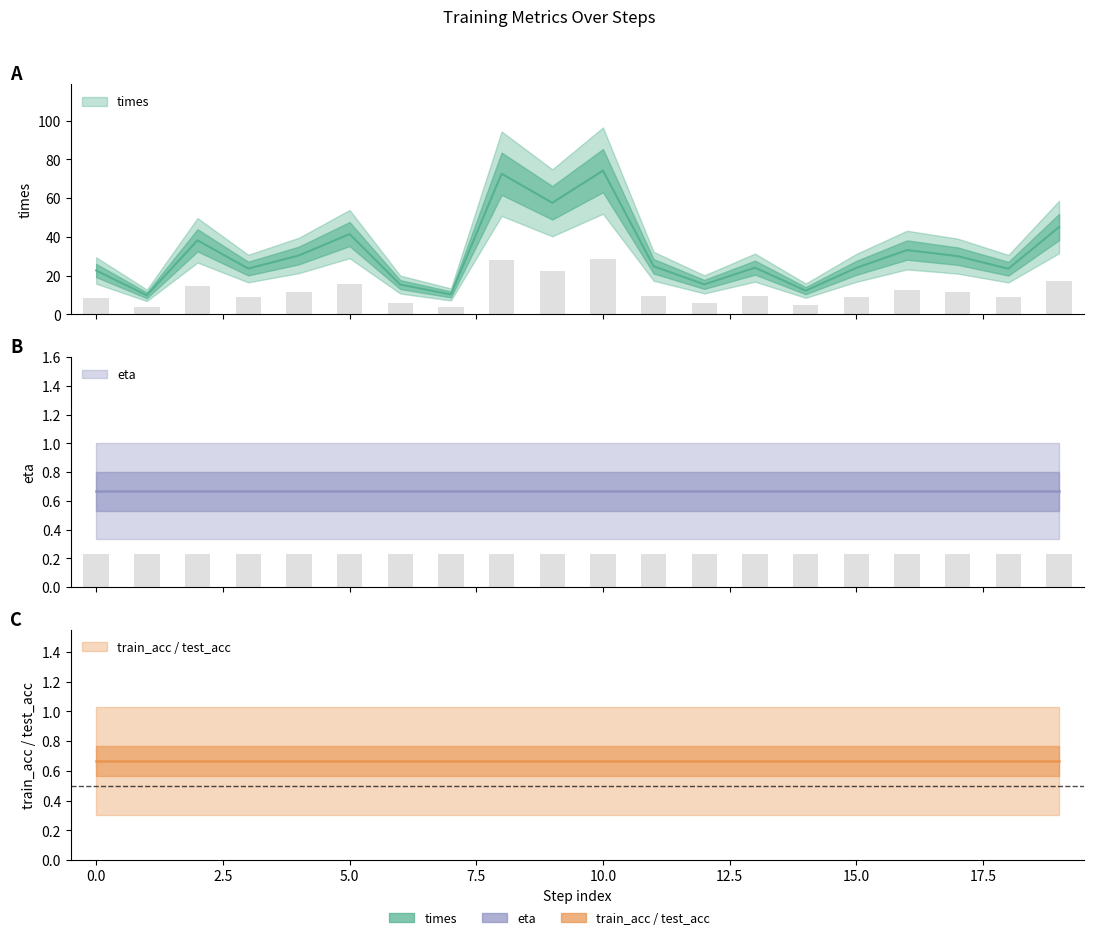

At which category is the sum across all series the highest?

10